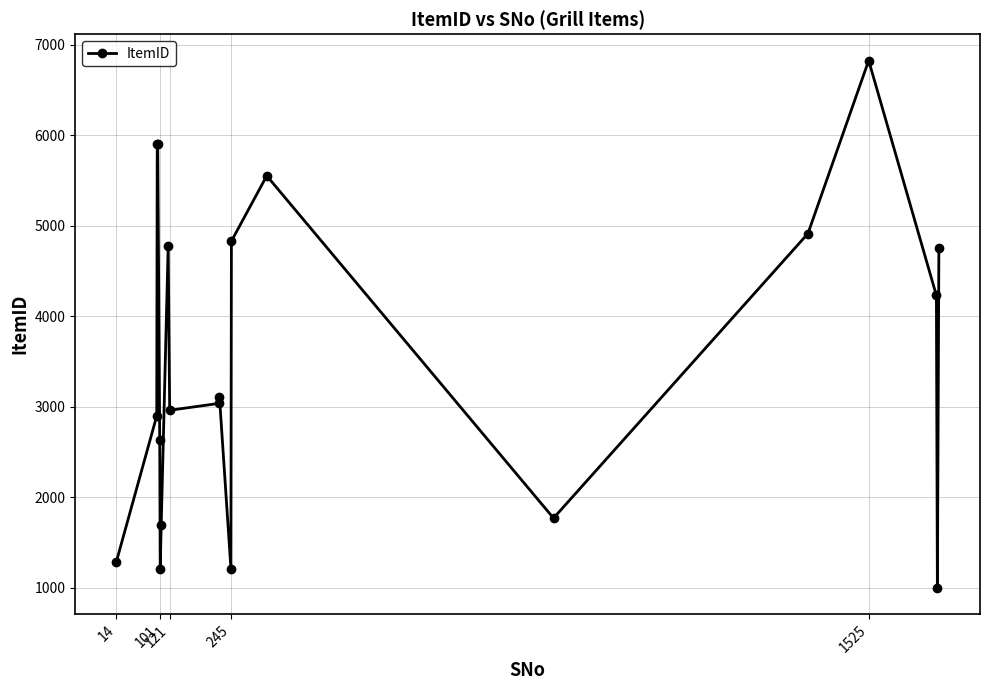

What is the value of the 8th point from the left?

4778